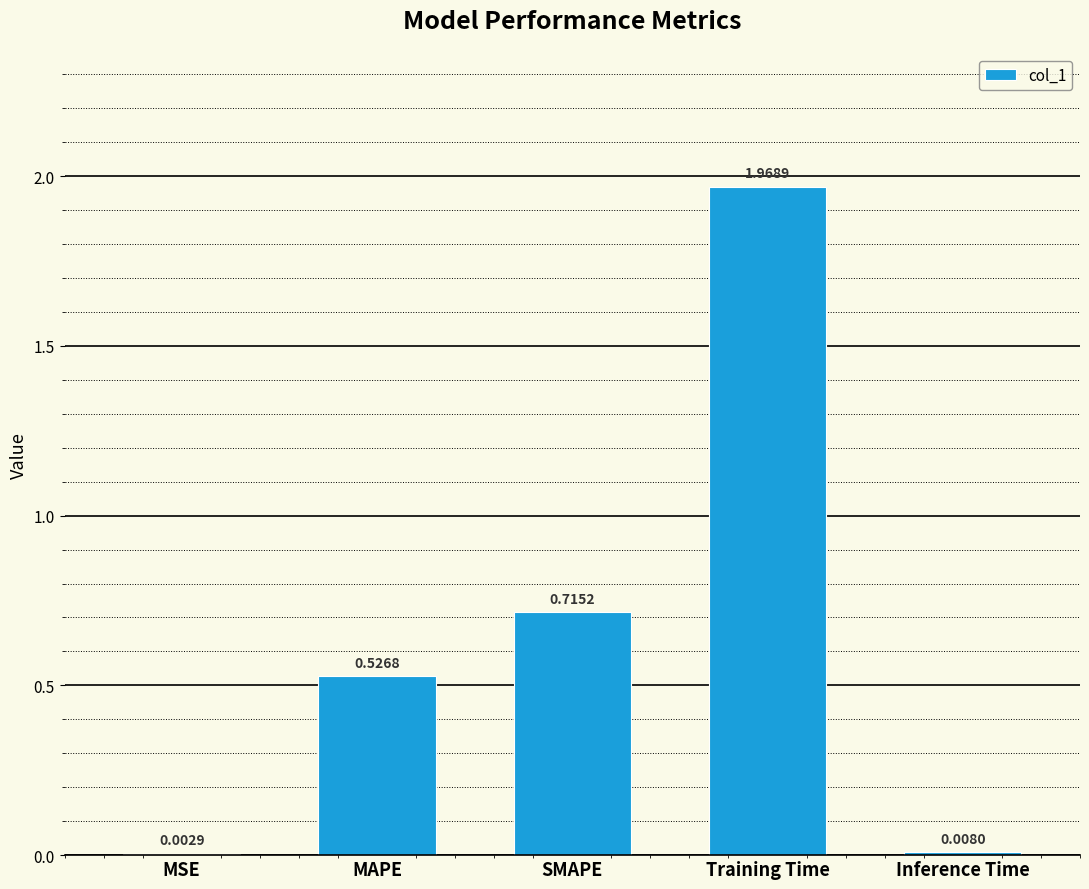

Are the bars grouped side by side (vs. stacked)?

No